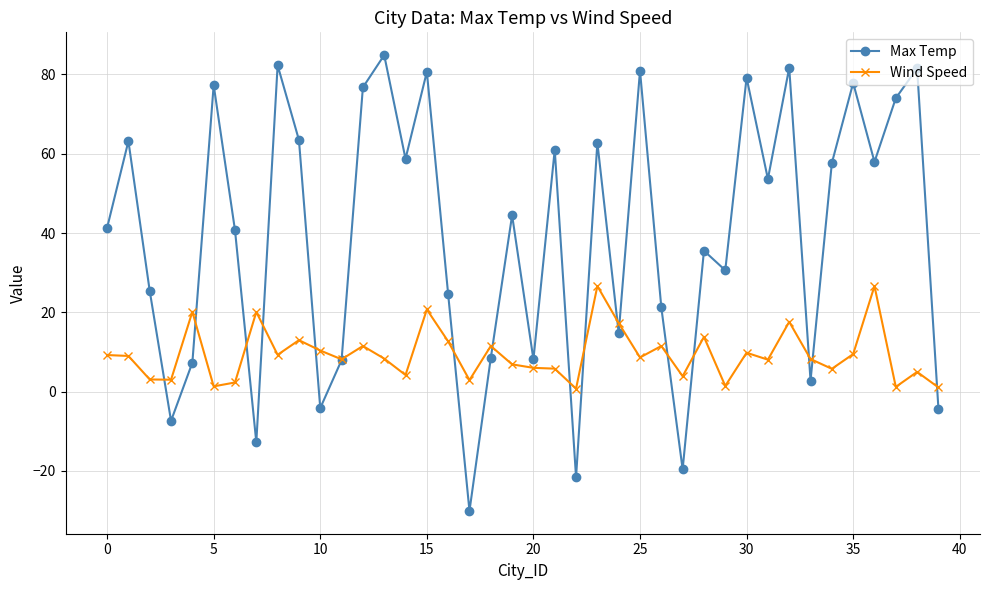

True or false: Wind Speed and Max Temp intersect in this chart.

True